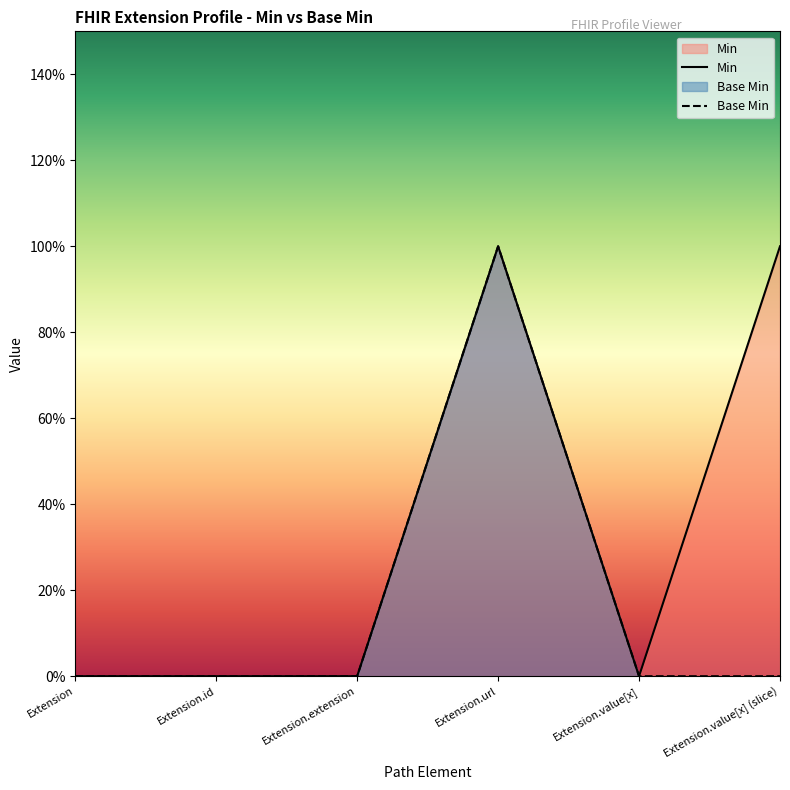

Which label corresponds to the smallest value in the chart?

Extension